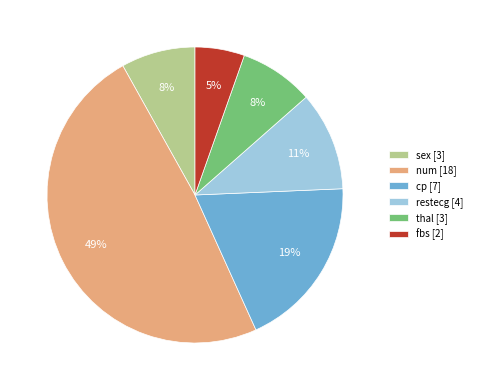

To the nearest percent, what portion does thal represent?

8%